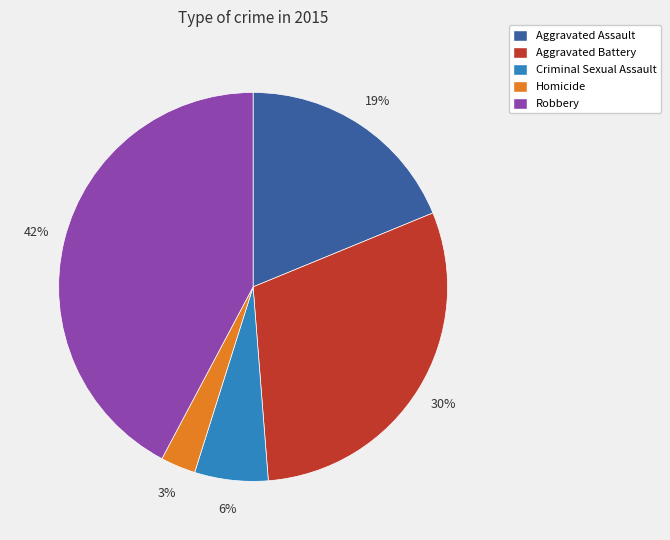

How many slices are in this pie chart?

5